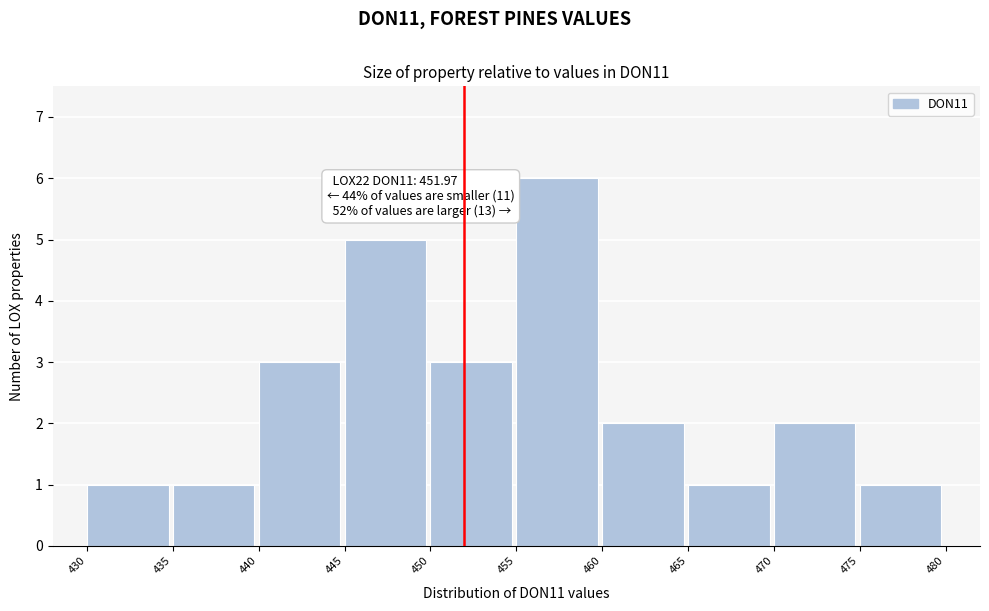

Over which range of the x-axis is the bar tallest?

455 to 460